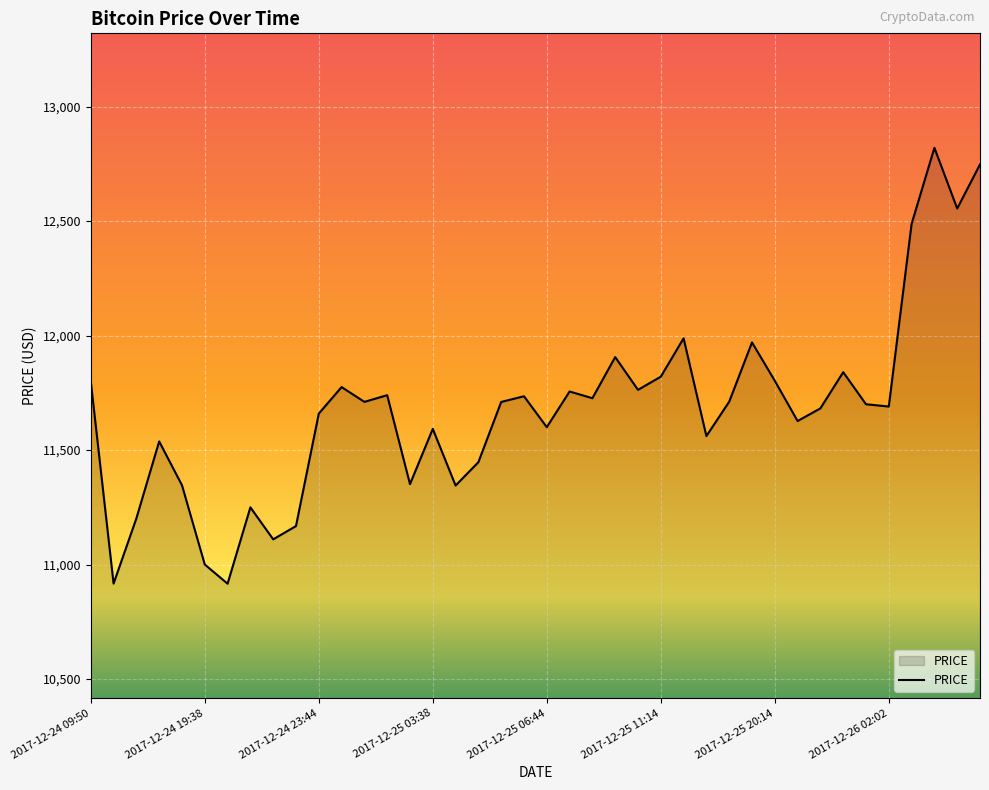

What is the minimum value shown in the chart?

10916.2